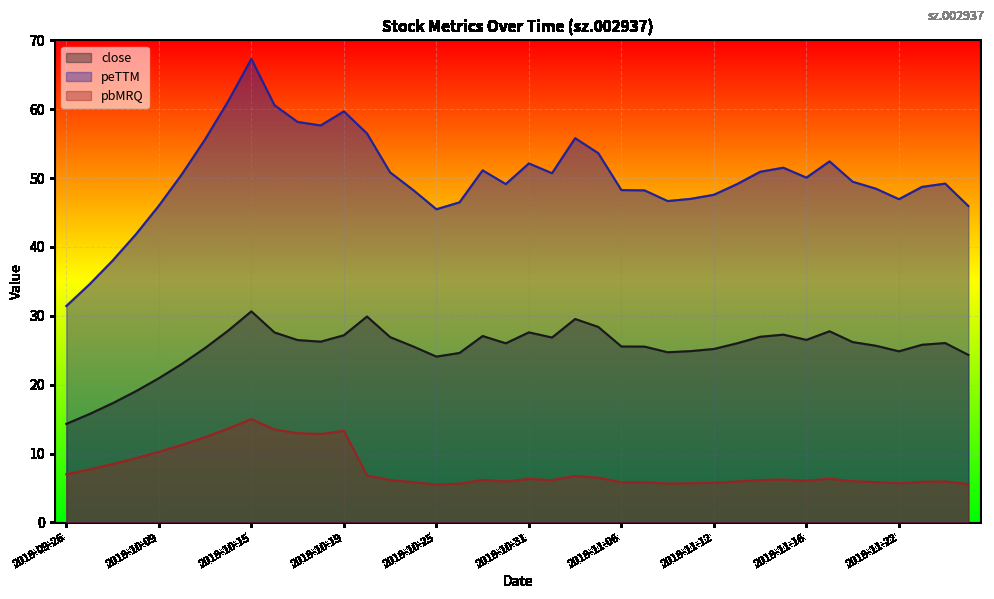

Read the close value at 2018-10-19.

27.2